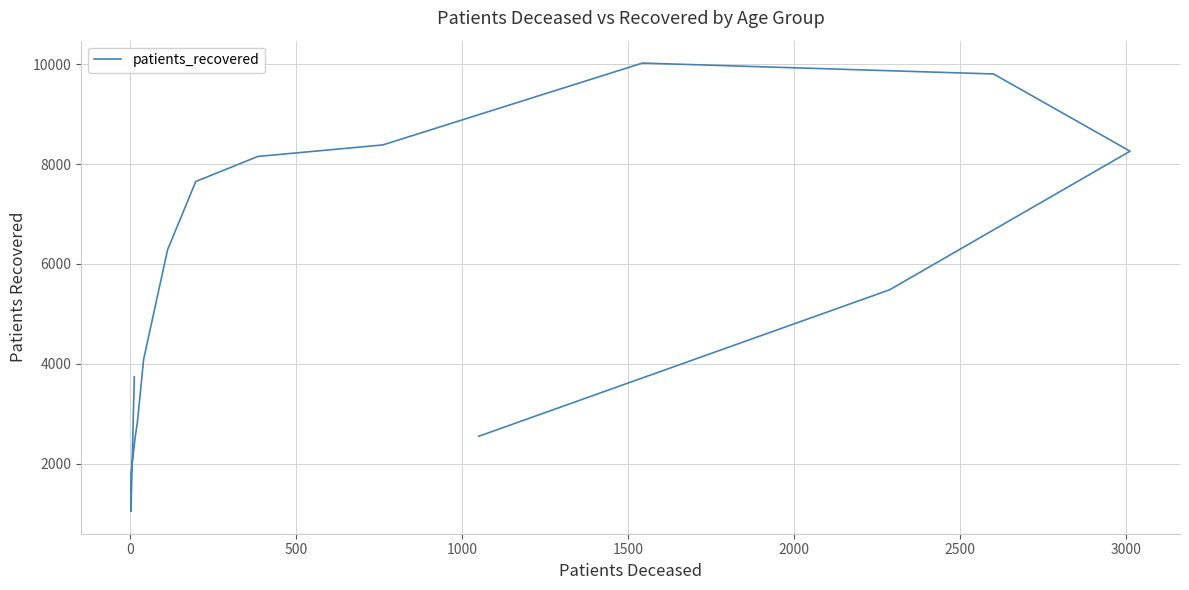

What is the minimum value shown in the chart?

1049